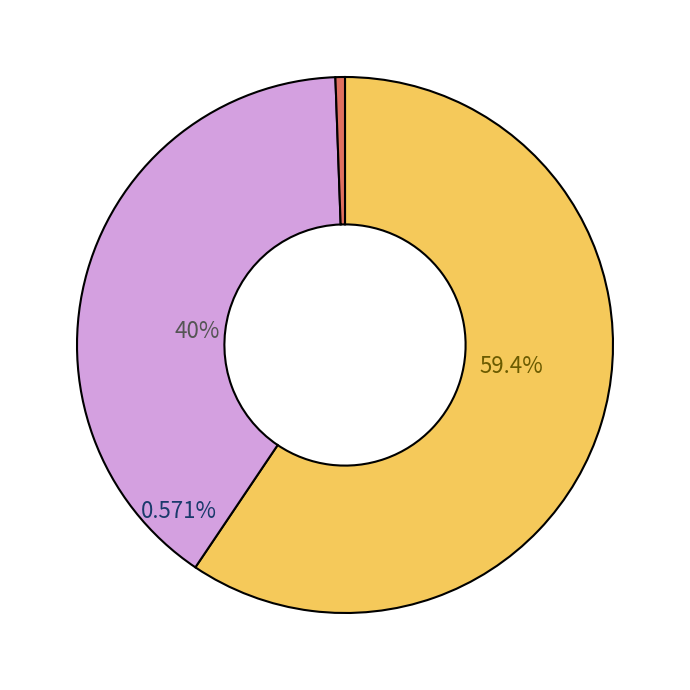

True or false: unknown accounts for 13% of the total.

False